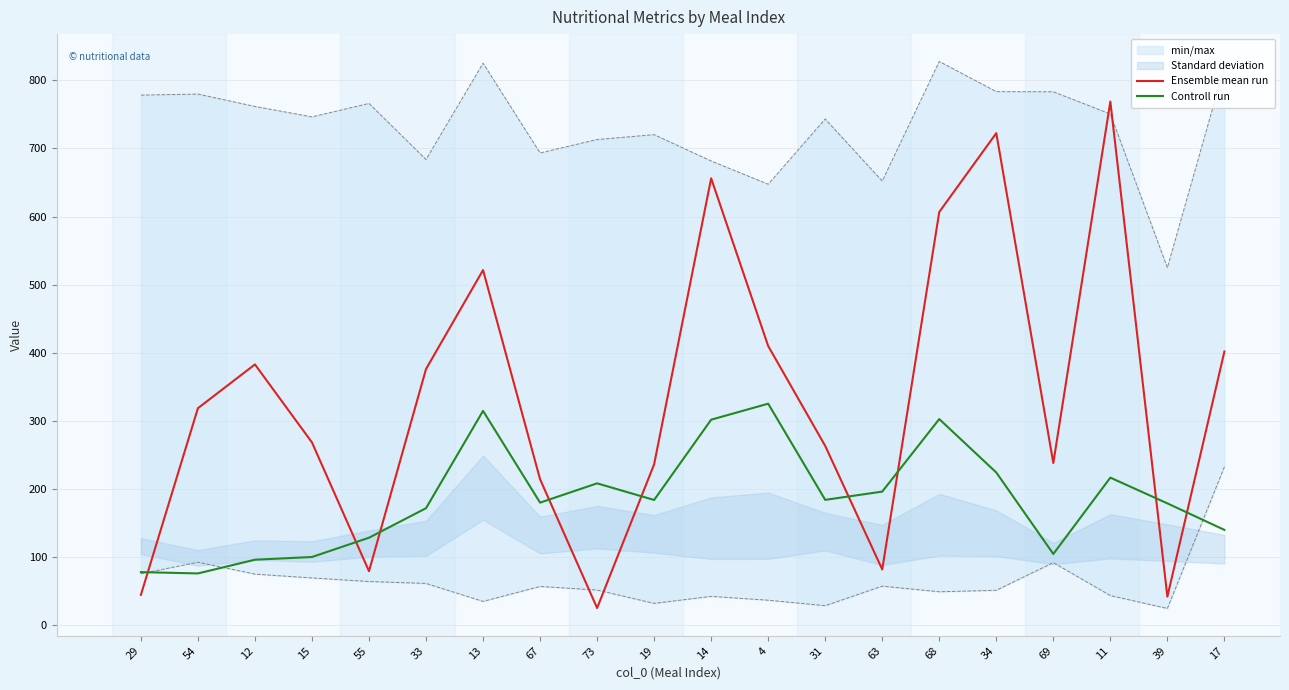

What is the label of the 15th point from the right?

33